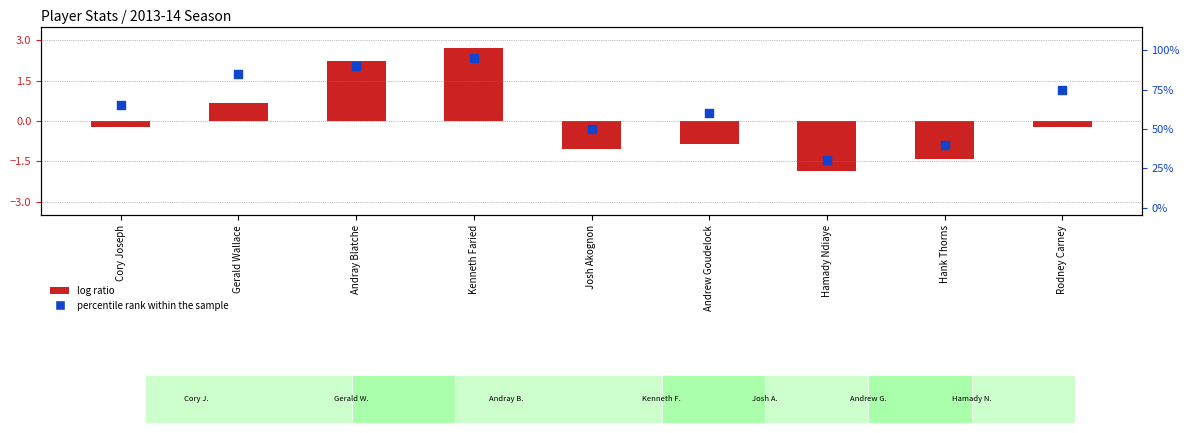

What is the total value across all series at Andray Blatche?

92.2